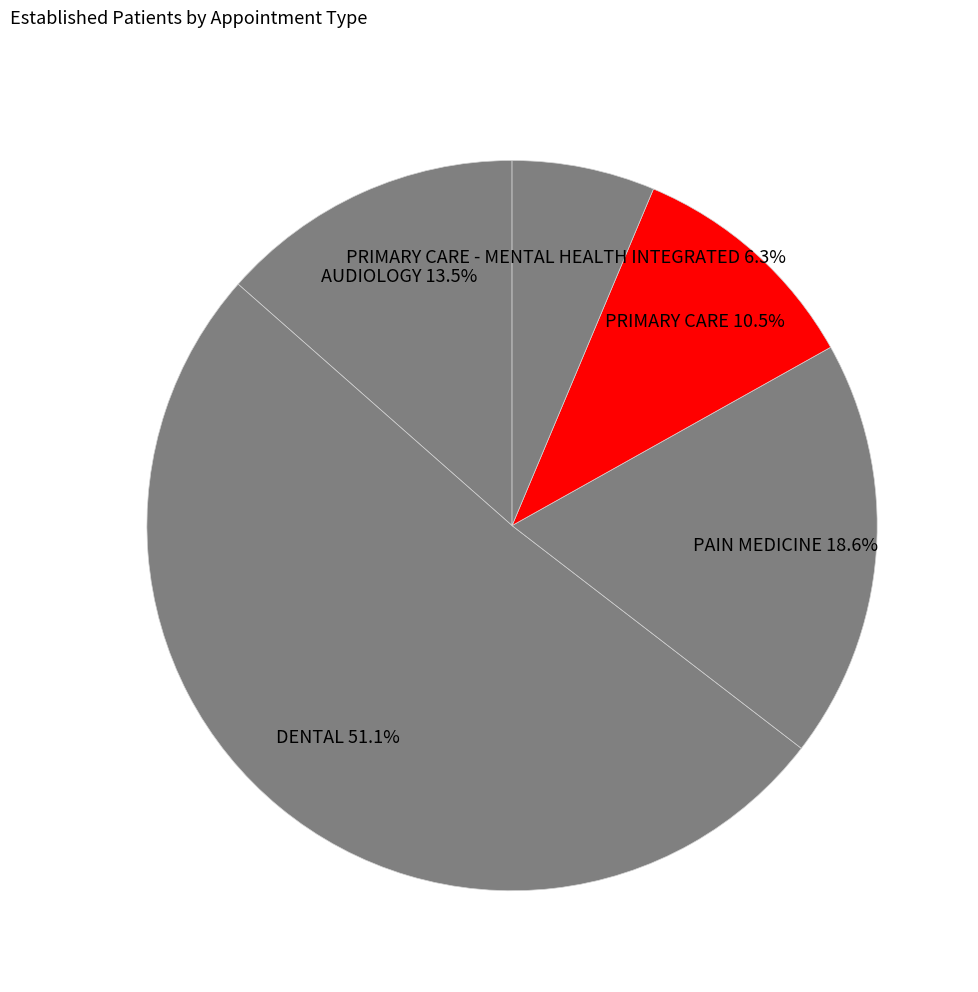

To the nearest percent, what is the difference between the largest and smallest slice percentages?

45%